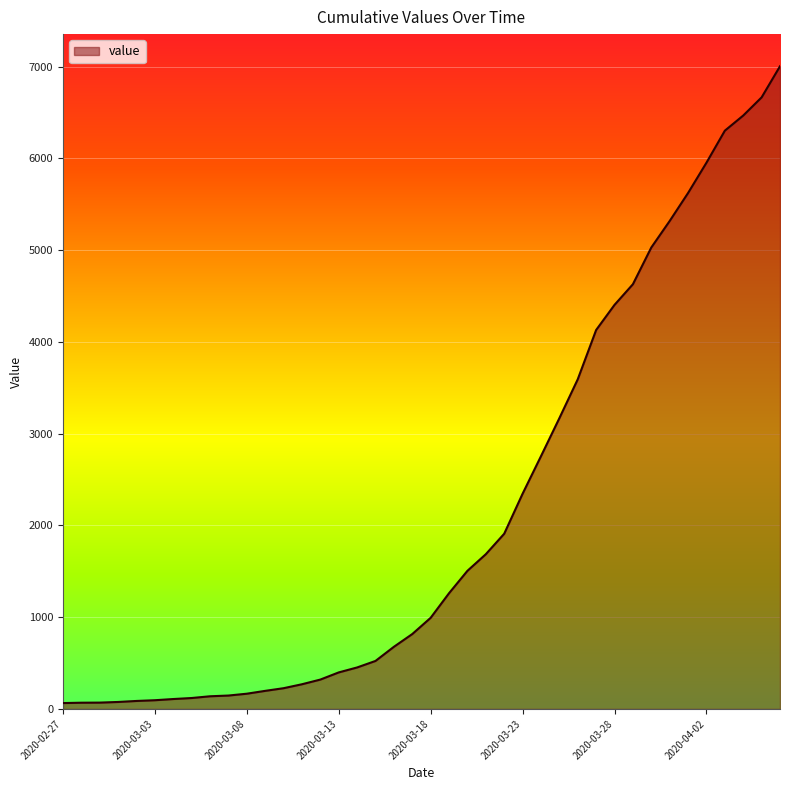

What is the maximum value shown in the chart?

7003